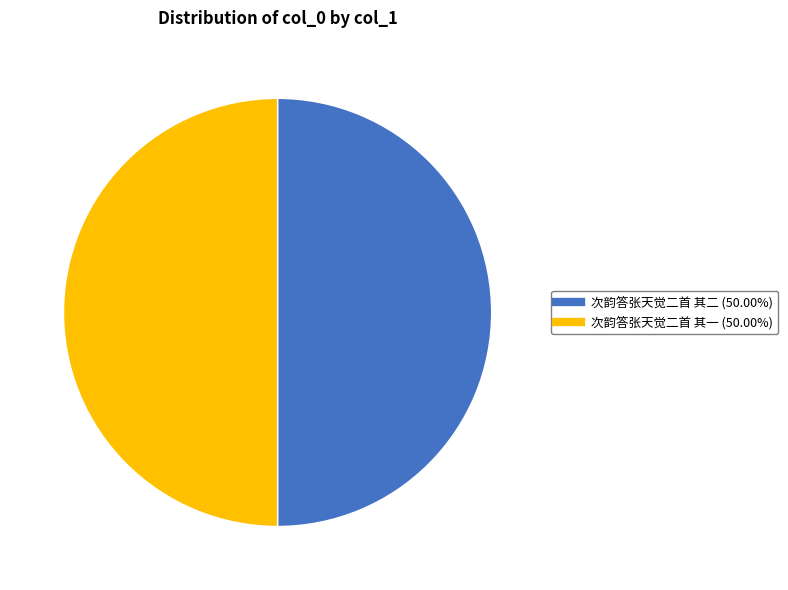

Combined, do 次韵答张天觉二首 其一 and 次韵答张天觉二首 其二 account for over 50%?

Yes